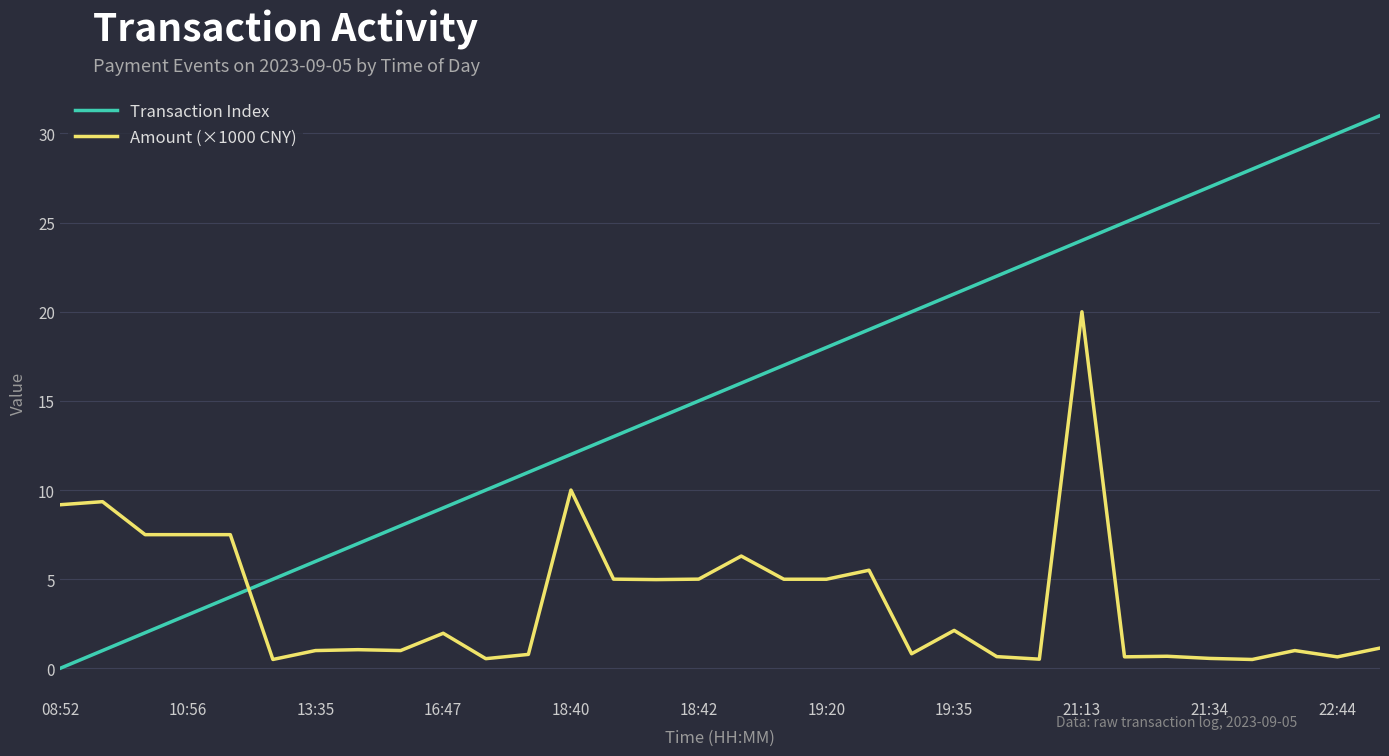

What is the maximum value for Transaction Index?

31.0